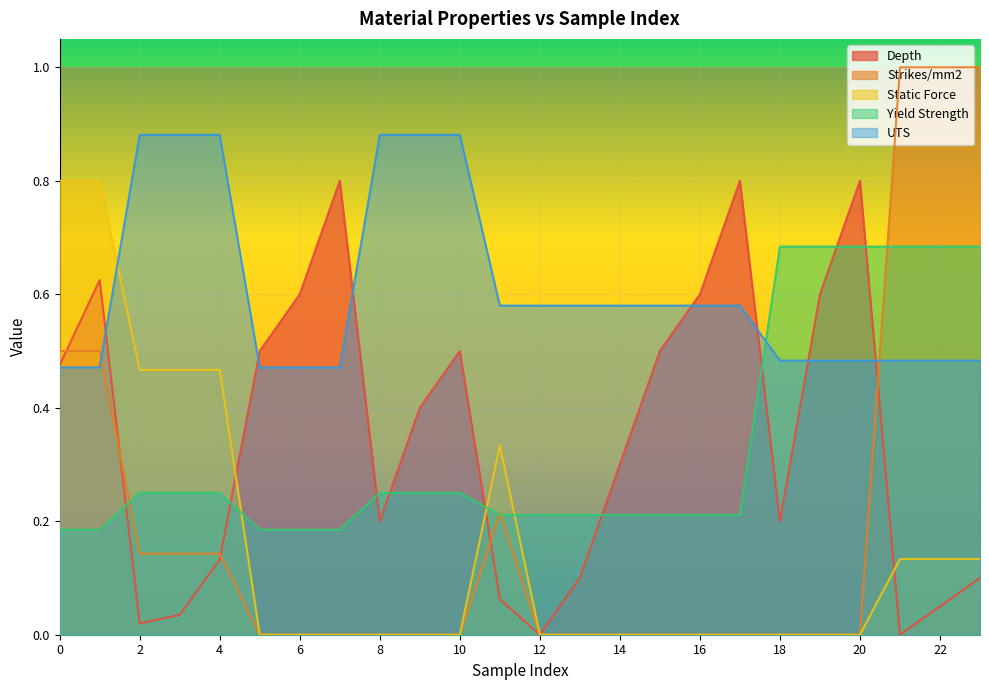

True or false: Depth has more than 1 interior local peaks.

True